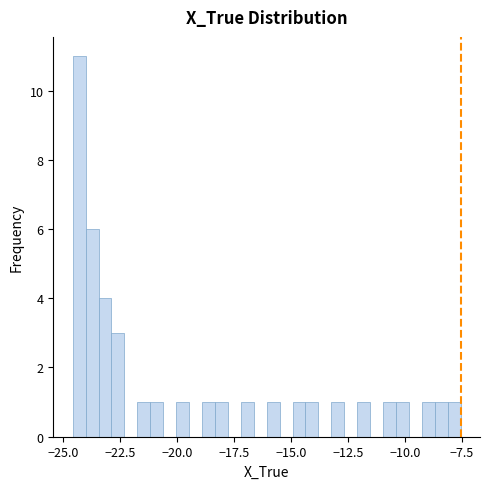

Around what value on the x-axis is the tallest bar? Give the approximate position of its centre, as read against the axis.

-24.5